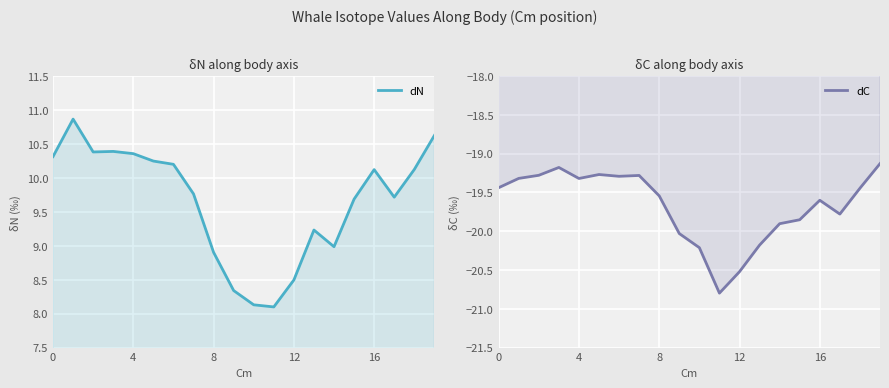

What are all the series names shown in the legend?

dN, dC